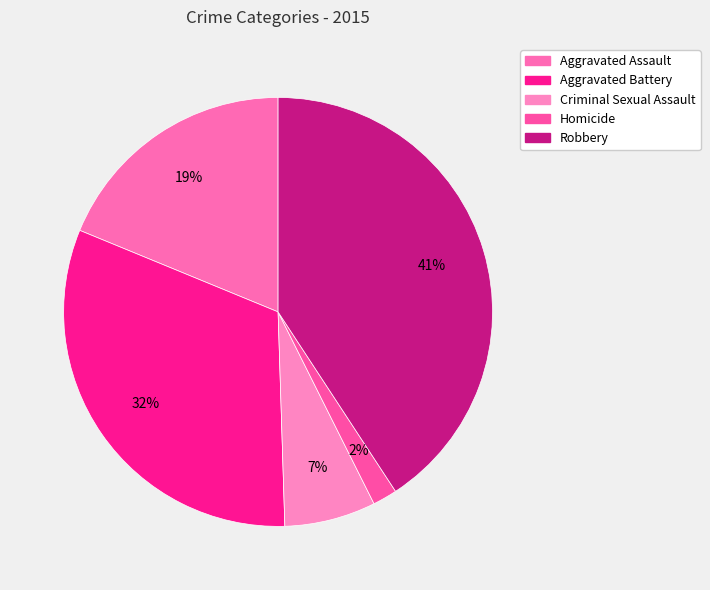

To the nearest percent, what percentage of the pie is Aggravated Battery?

32%